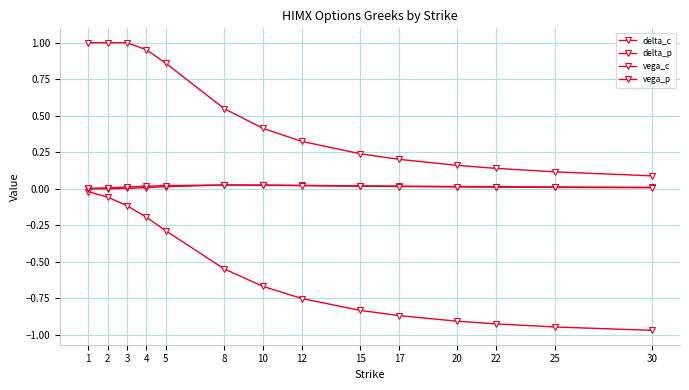

Rank the categories by vega_p value from highest to lowest.

8, 10, 5, 12, 4, 15, 17, 20, 3, 22, 25, 30, 2, 1